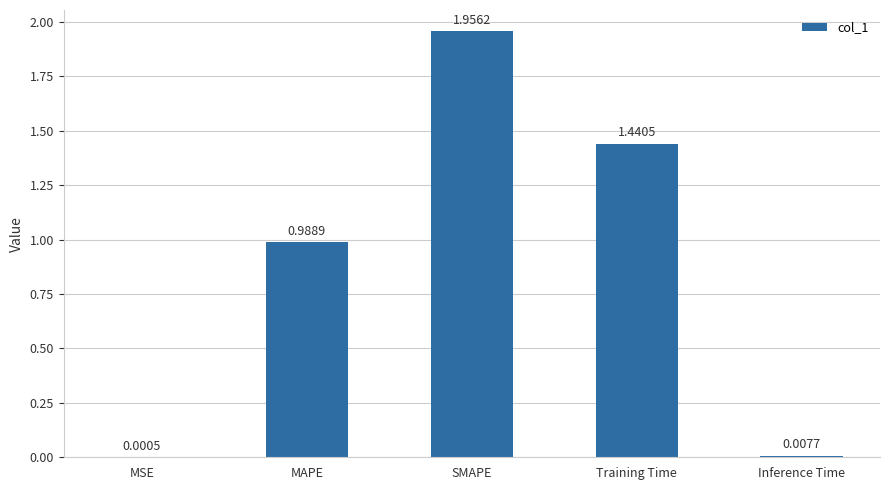

Which category has the highest value across all series?

SMAPE